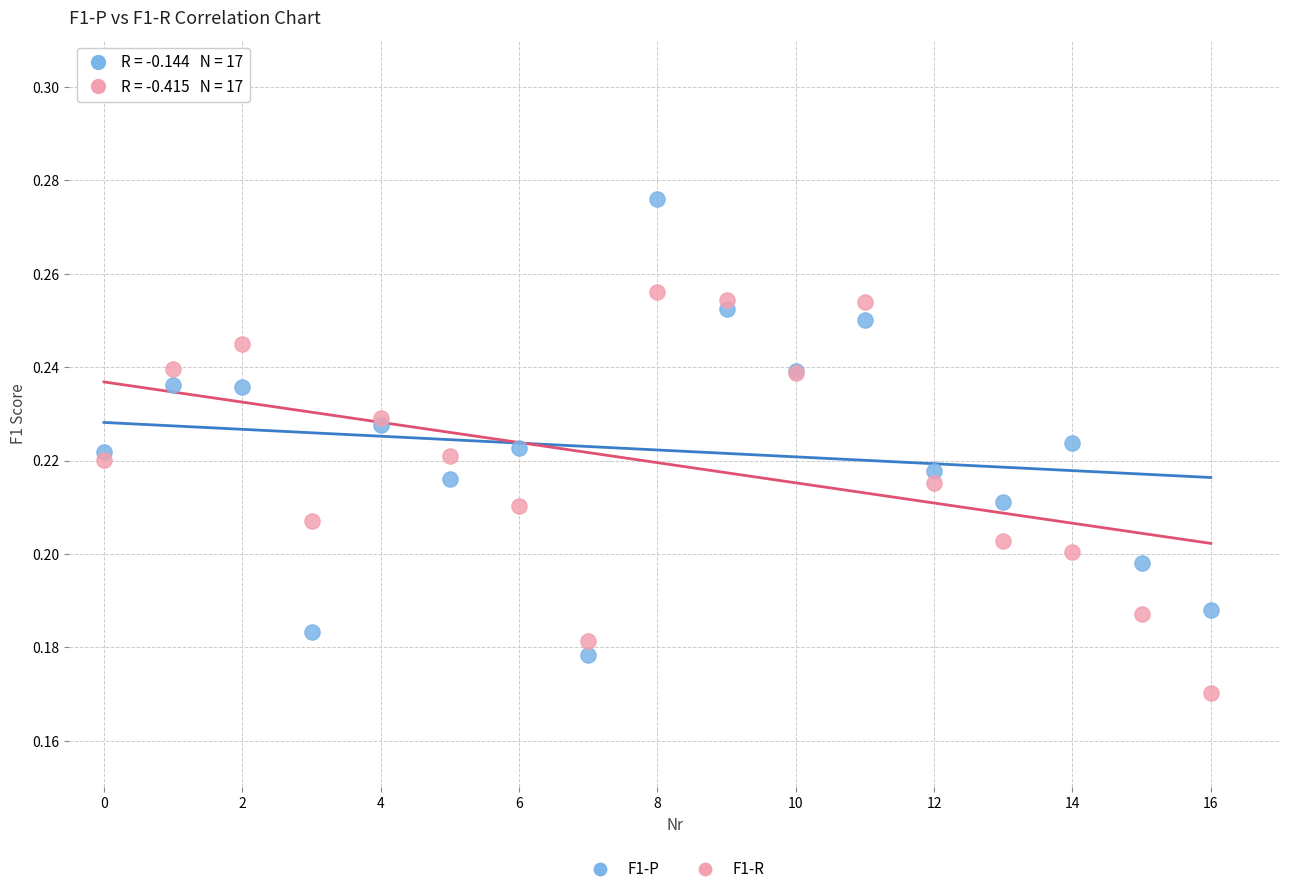

Which series has the widest spread of Y values?

F1-P